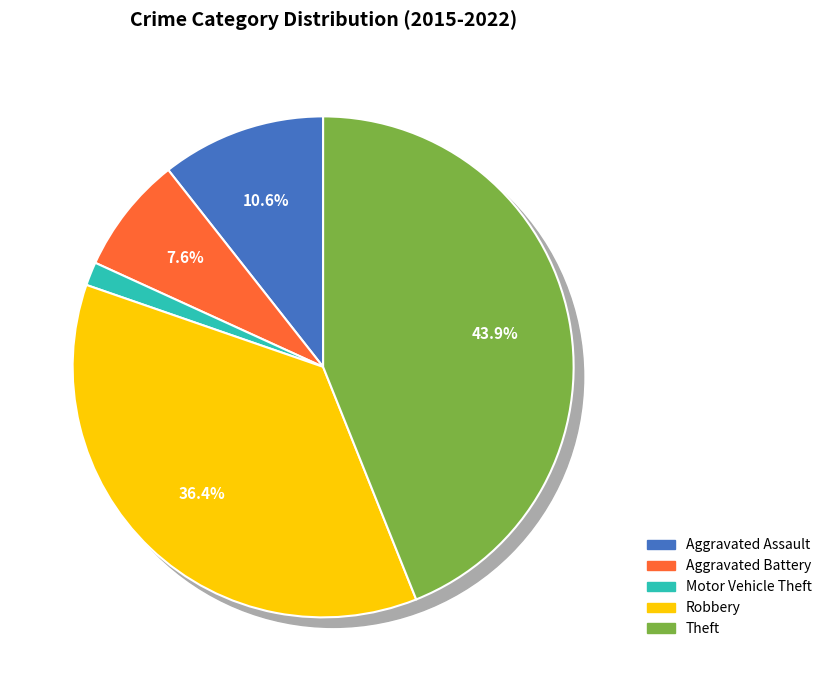

To the nearest percent, what is the average slice percentage?

20%